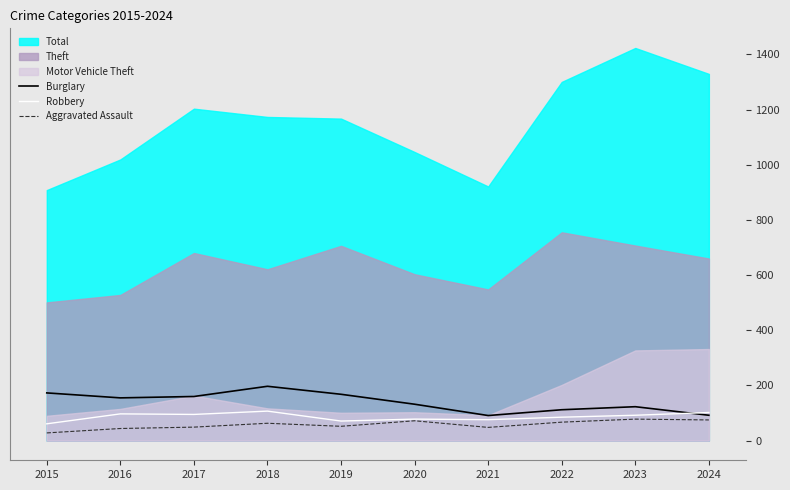

What is the minimum value shown in the chart?

28